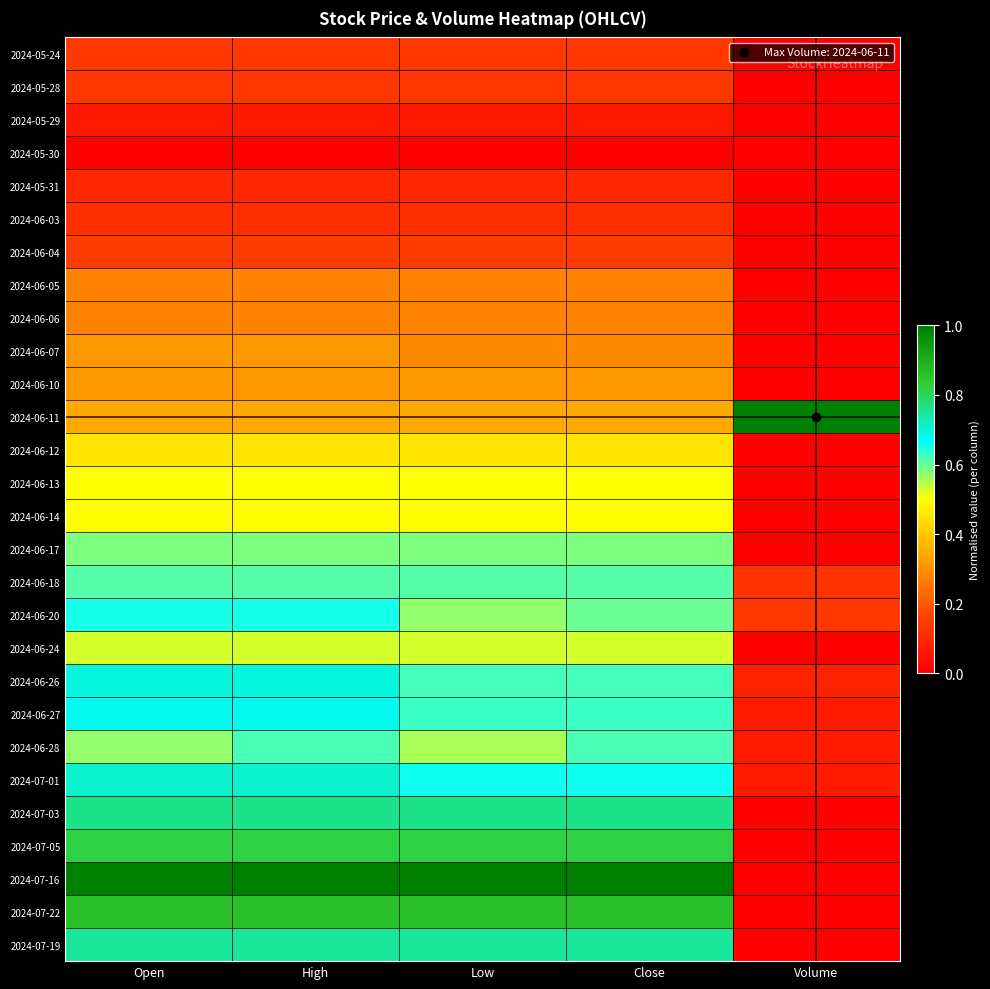

How many distinct data groups are displayed?

28